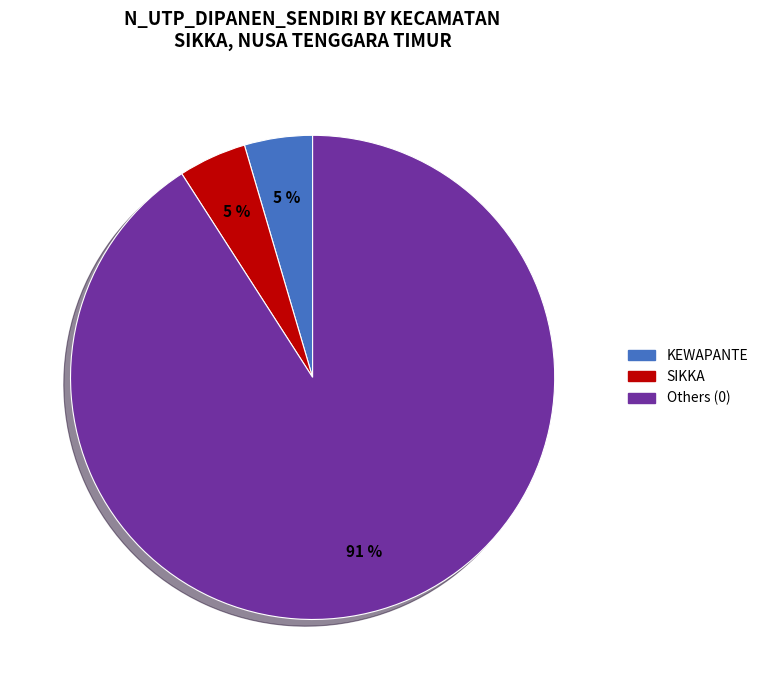

How many slices are in this pie chart?

3